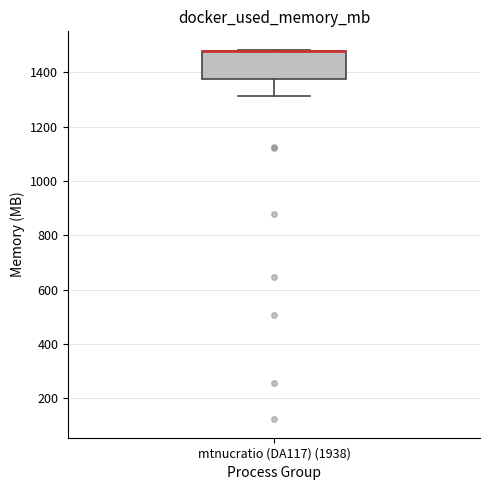

Read this box plot against the y-axis: the position of the median line, the range covered by the box, and the ends of both whiskers. The values are not printed on the chart, so give them approximately, as read against the axis.

median 1480 (drawn on the box's upper edge), box 1380 to 1480, whiskers 1320 to 1480